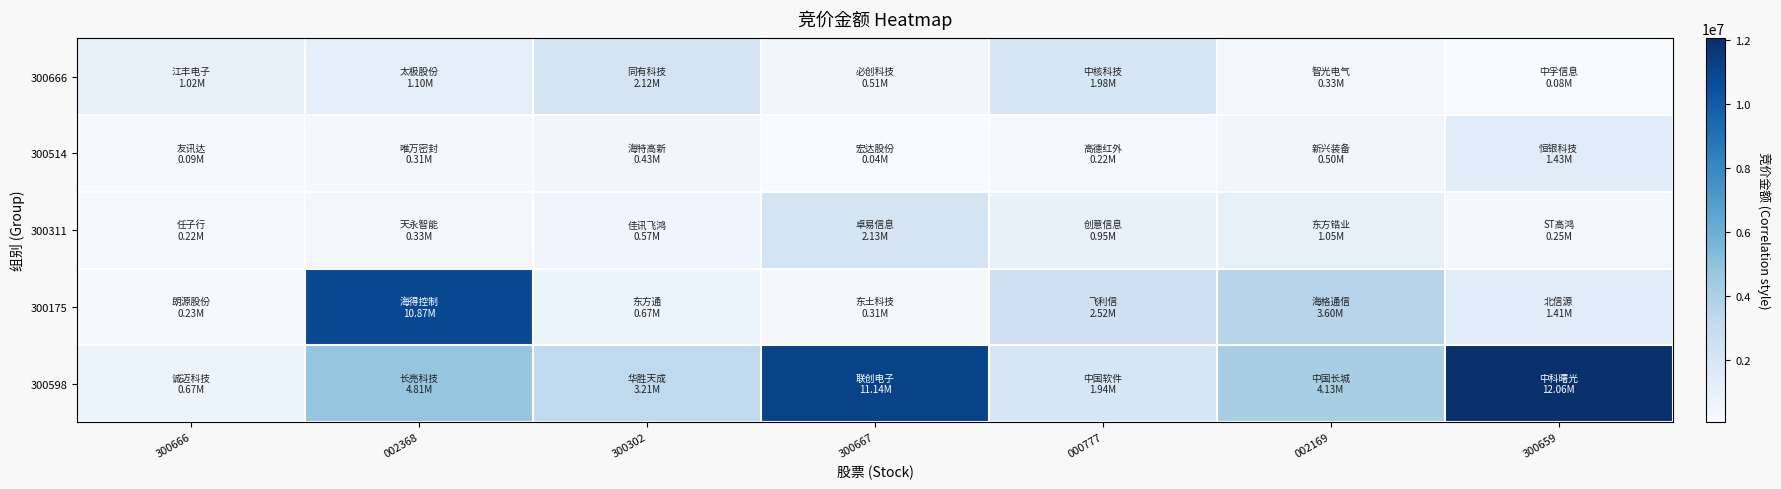

Which series has the largest total across all categories?

300598